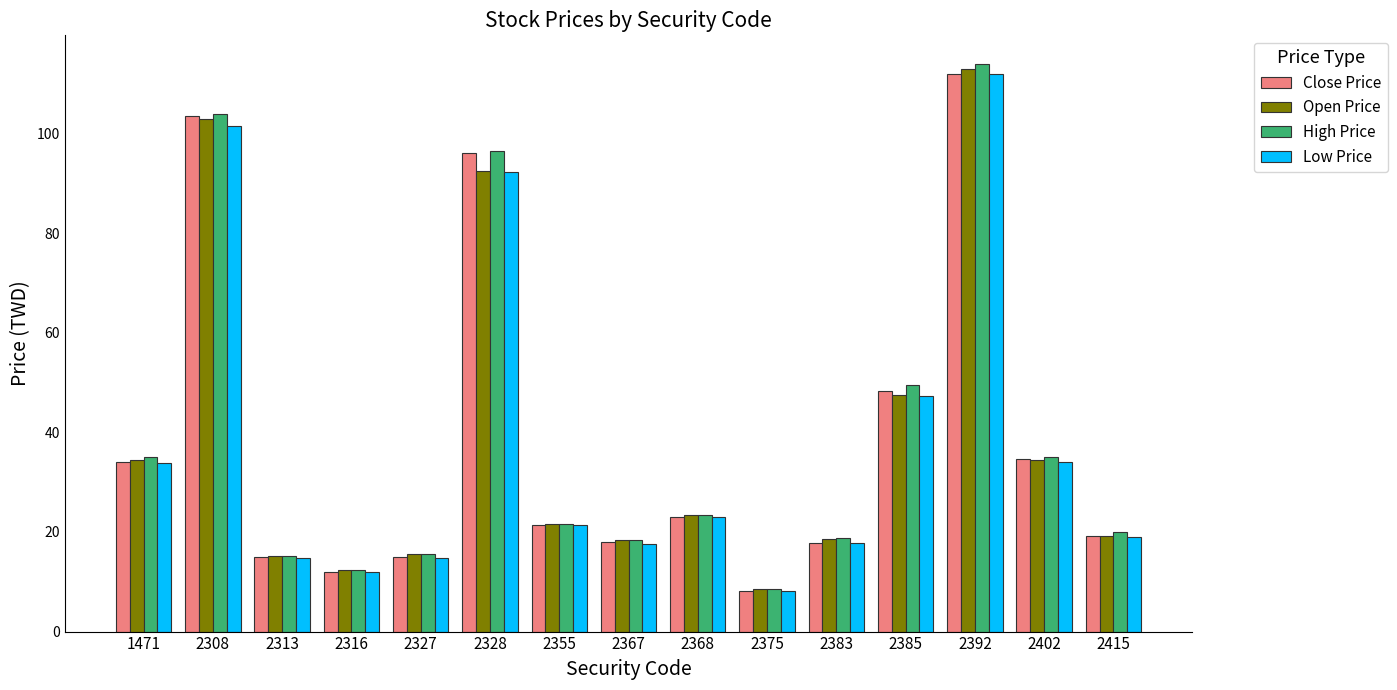

How many bars are there in each group?

4